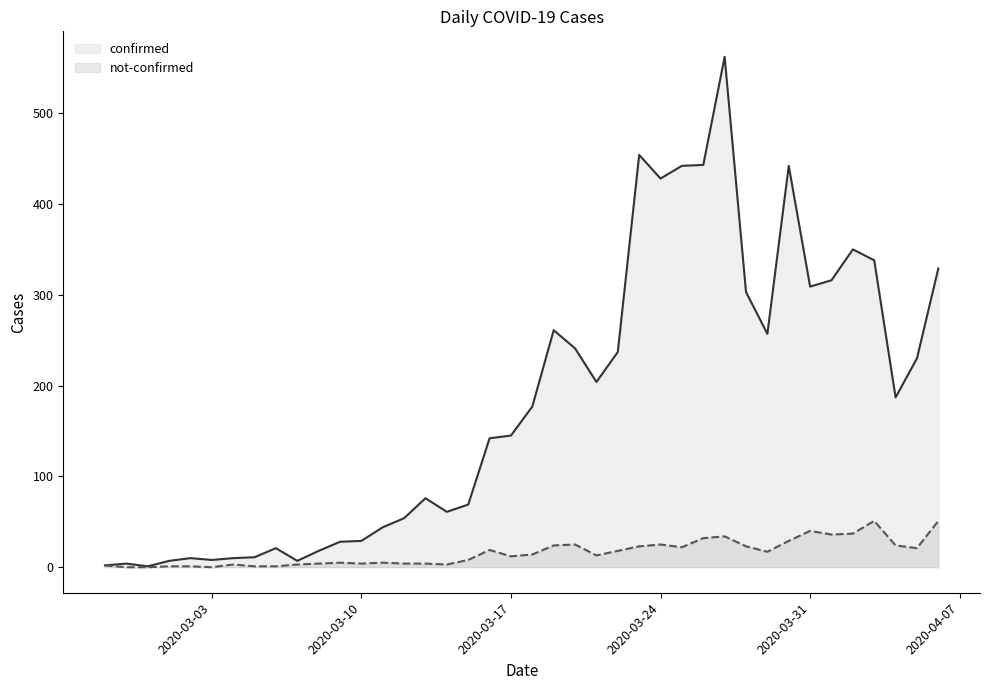

List the series in order of their overall mean, highest first.

confirmed, not-confirmed